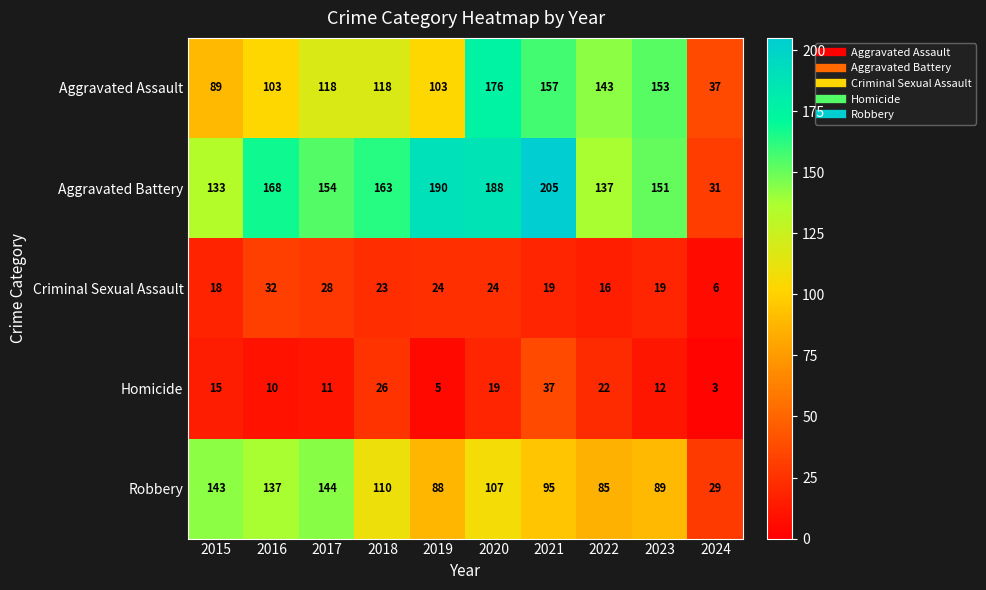

What is the sum of the Criminal Sexual Assault values at 2024 and 2015?

24